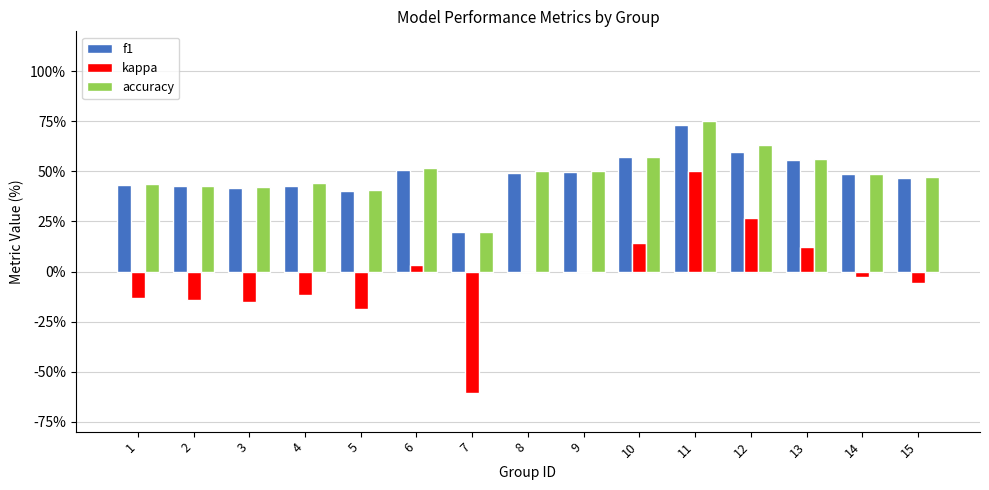

Are the bars grouped side by side (vs. stacked)?

Yes